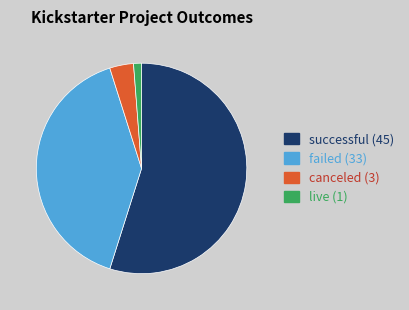

Which slice is the largest?

successful